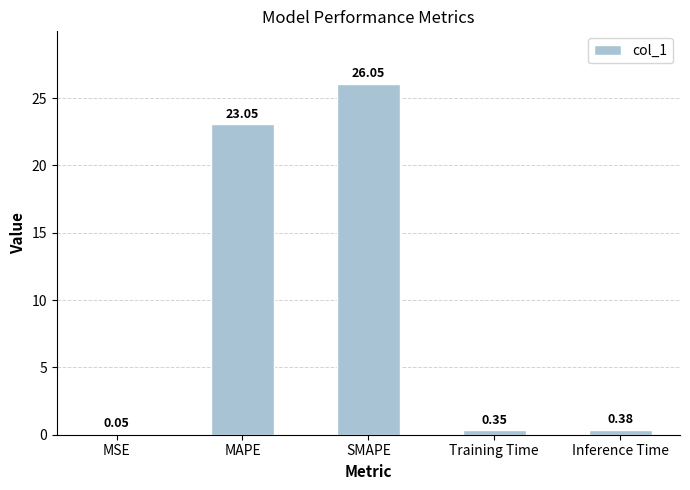

Where is the data nearest to the value 13?

MAPE